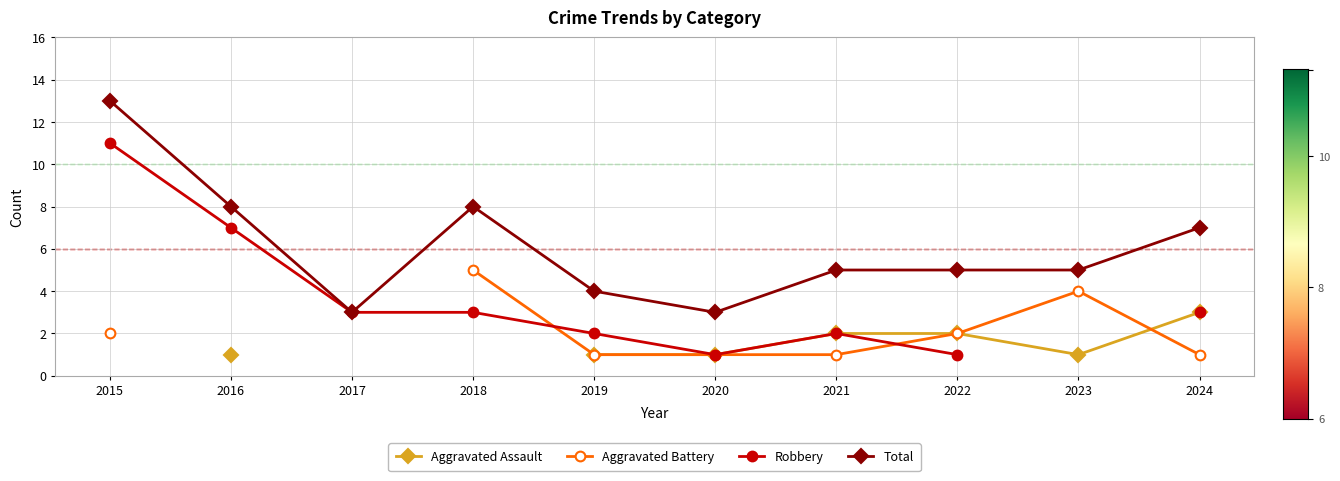

True or false: Aggravated Battery and Total cross at least once.

False